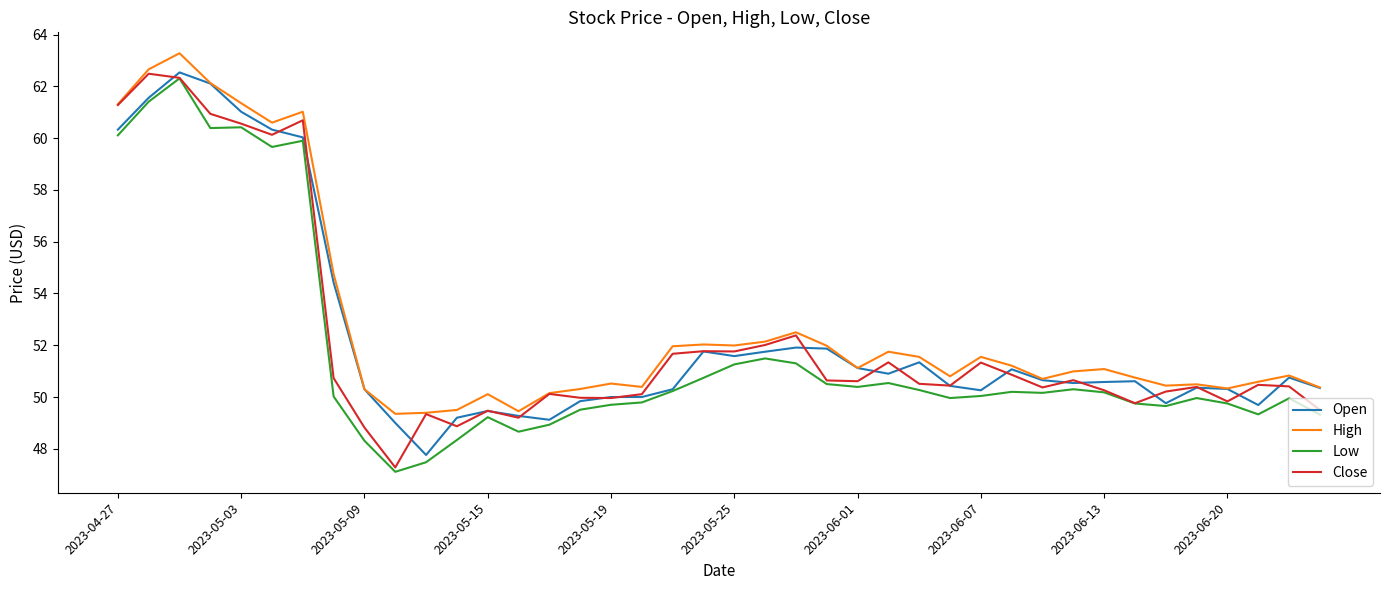

How many distinct data groups are displayed?

4